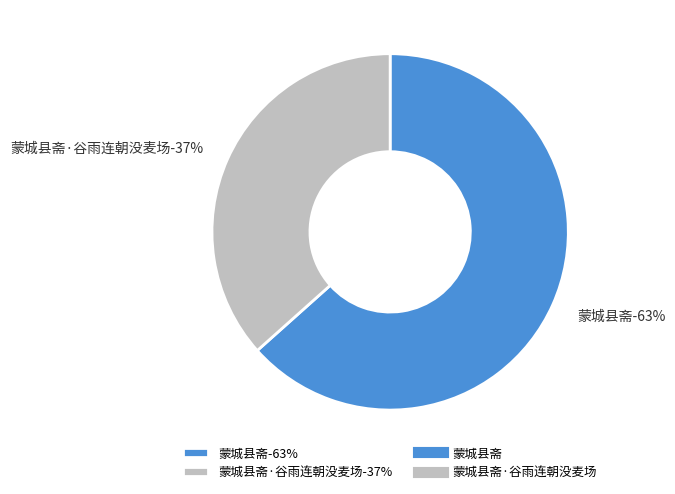

Is it true that 蒙城县斋 is 63% of the pie?

True